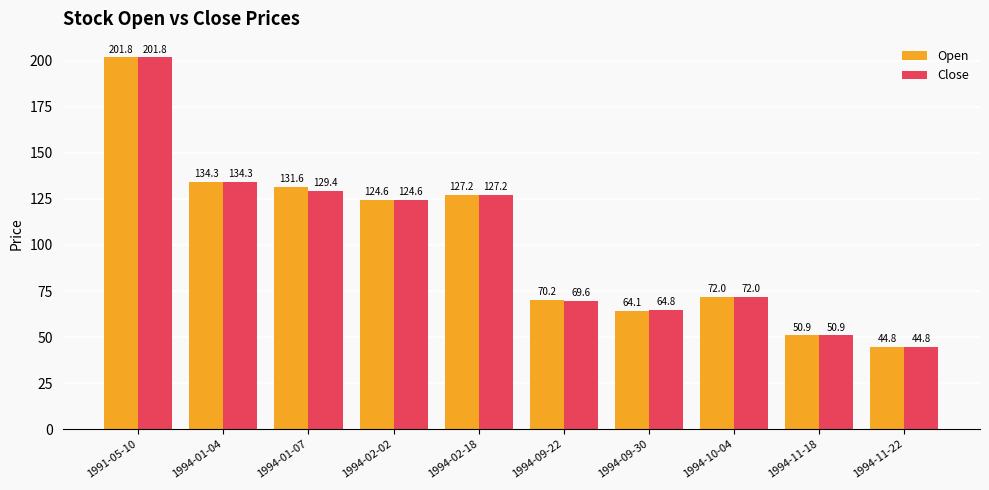

What is the total value across all series at 1994-02-18?

254.5